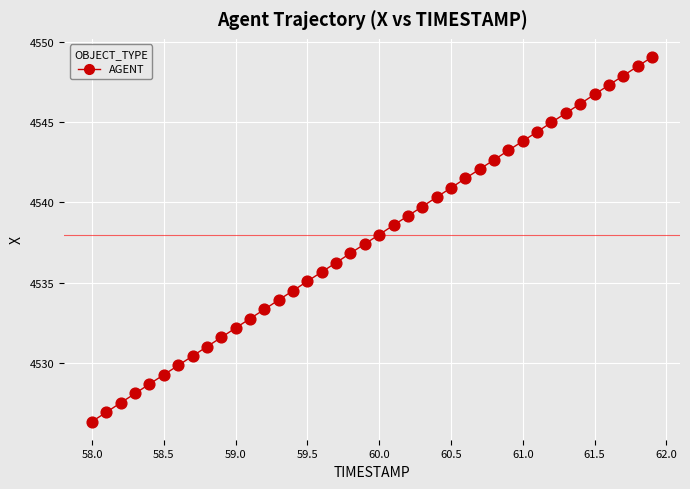

What is the range of Y values (max minus min)?

22.8